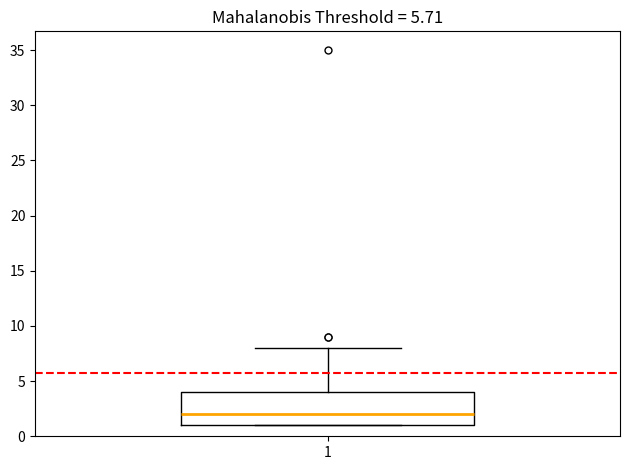

Read this box plot against the y-axis: the position of the median line, the range covered by the box, and the ends of both whiskers. The values are not printed on the chart, so give them approximately, as read against the axis.

median 2, box 1 to 4, whiskers 1 to 8